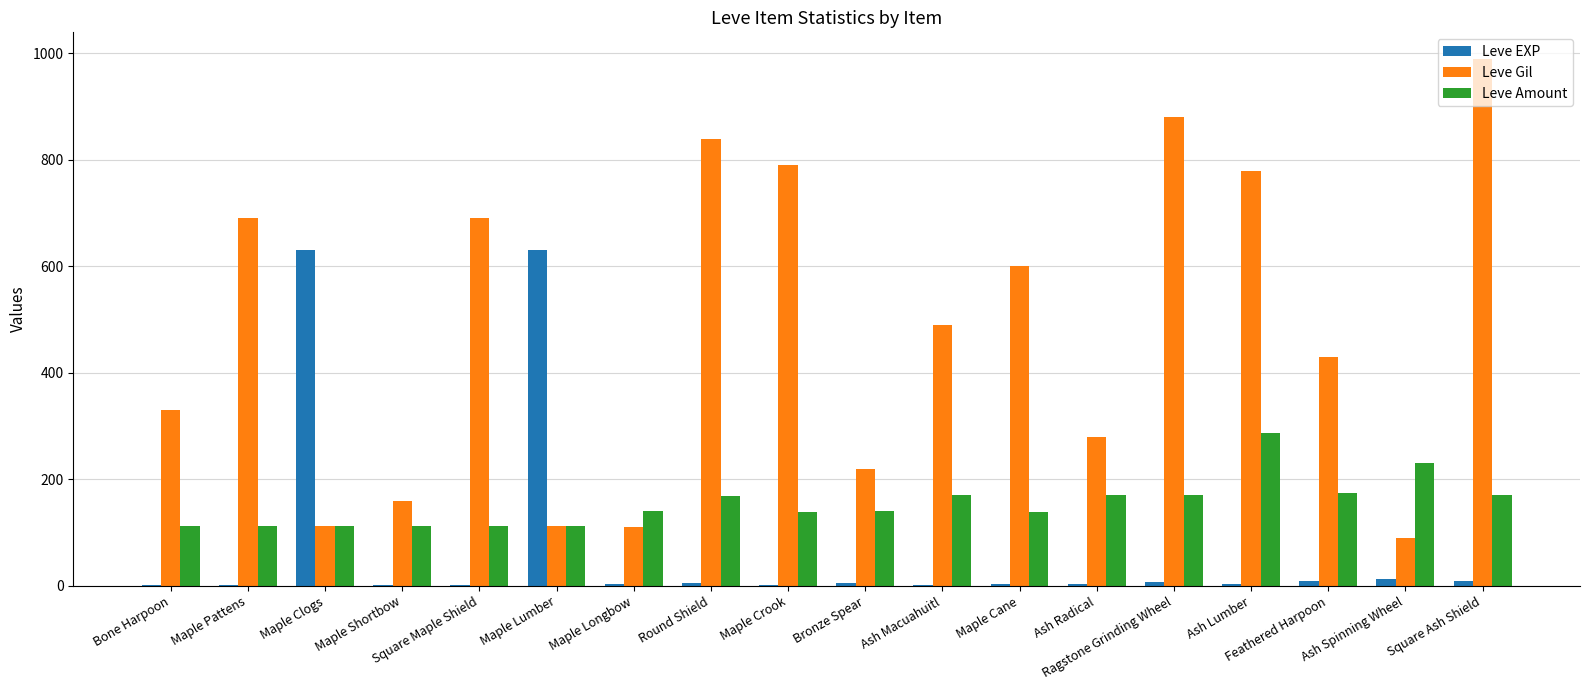

Which series changed the most between Ash Macuahuitl and Ash Spinning Wheel?

Leve Gil